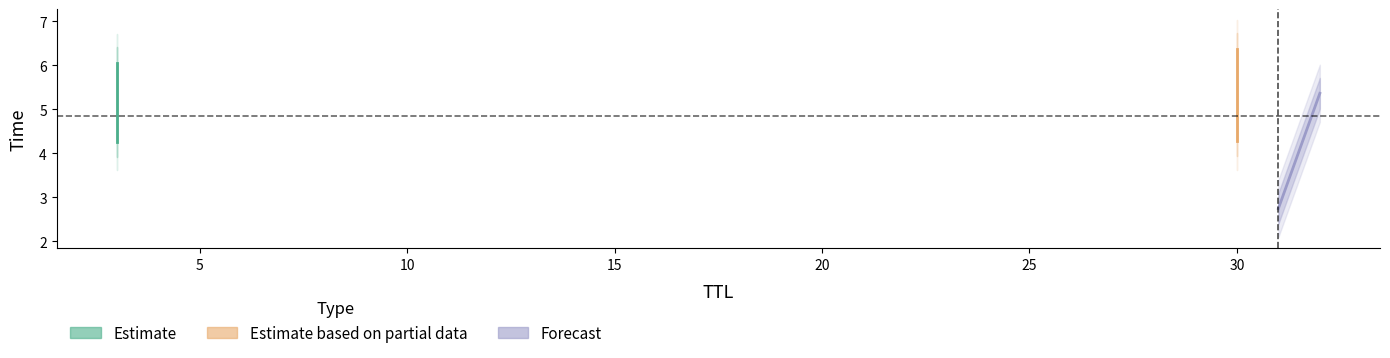

Reading right to left, transcribe all the data shown in this chart.

Estimate: 6.1	4.3
Estimate based on partial data: 4.3	6.4
Forecast: 5.4	2.7